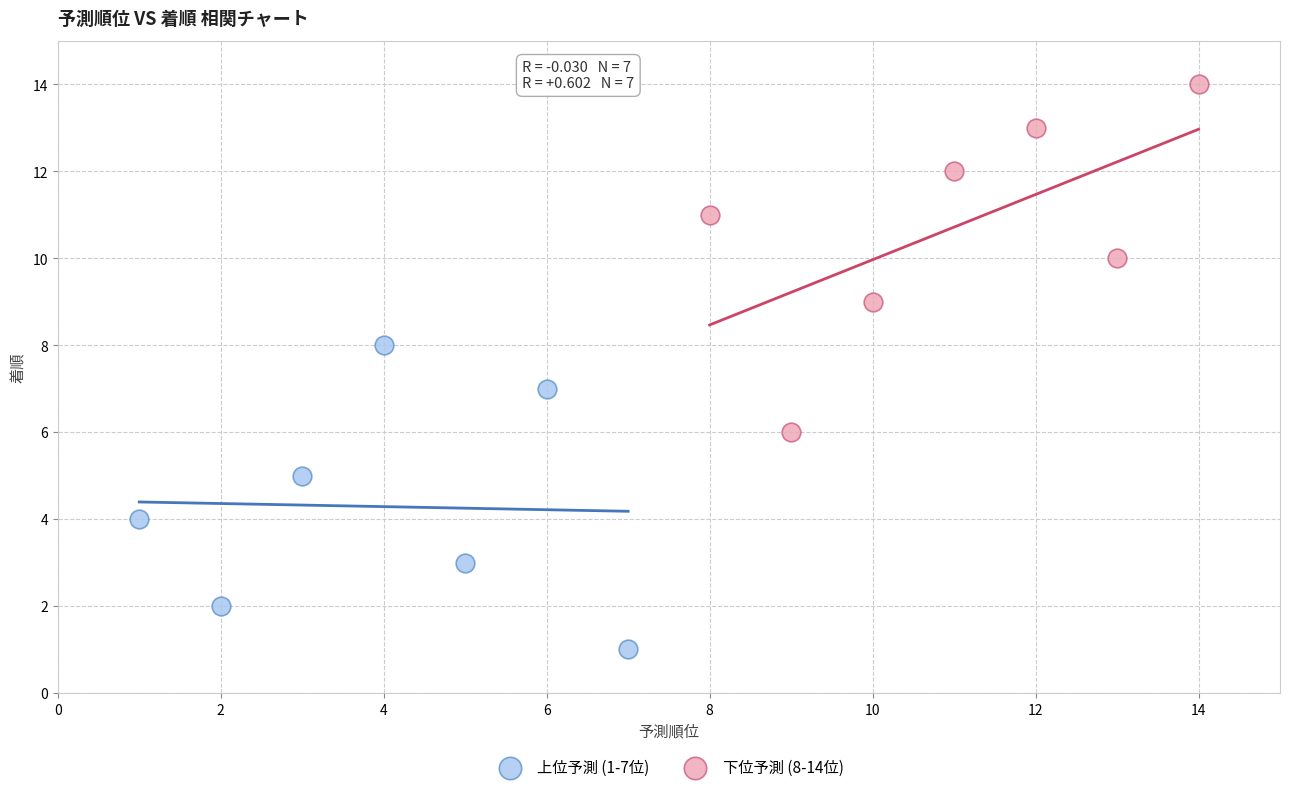

Which series contains the highest Y value?

下位予測 (8-14位)